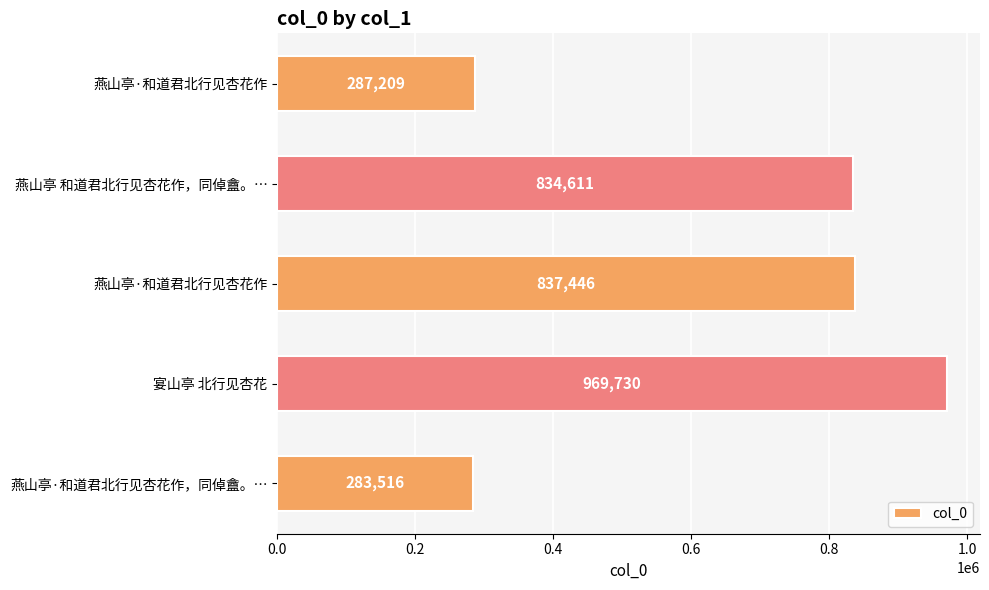

How many distinct data groups are displayed?

1